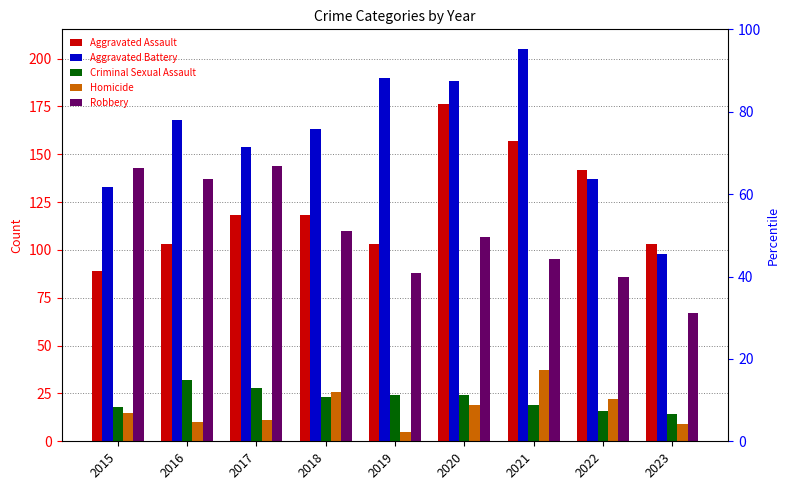

What is the average value of the Homicide series?

17